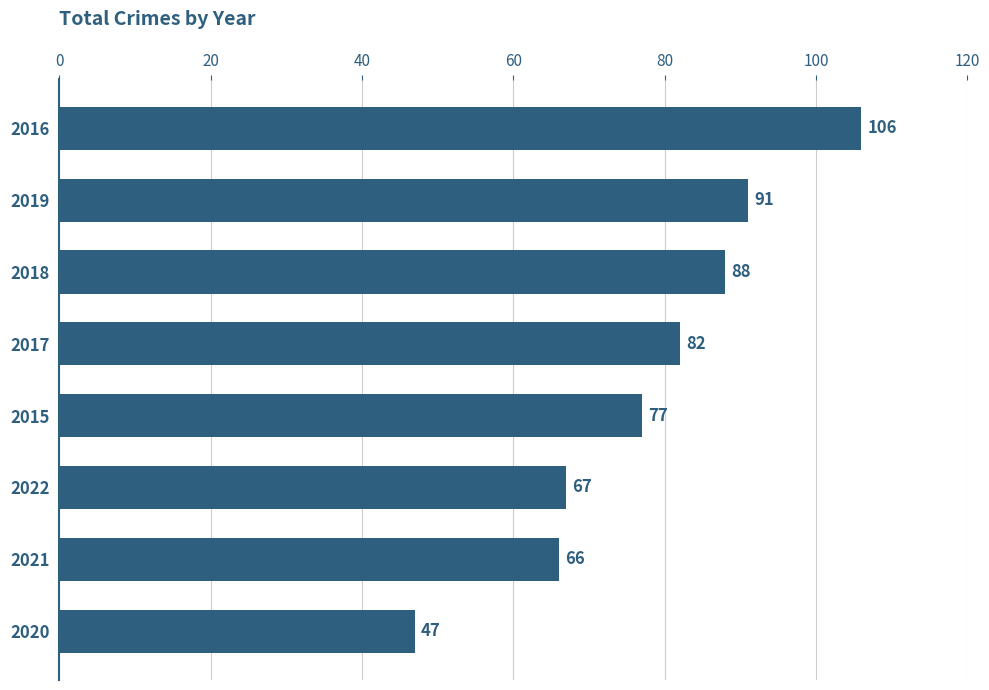

What is the difference between the second highest and minimum values?

44